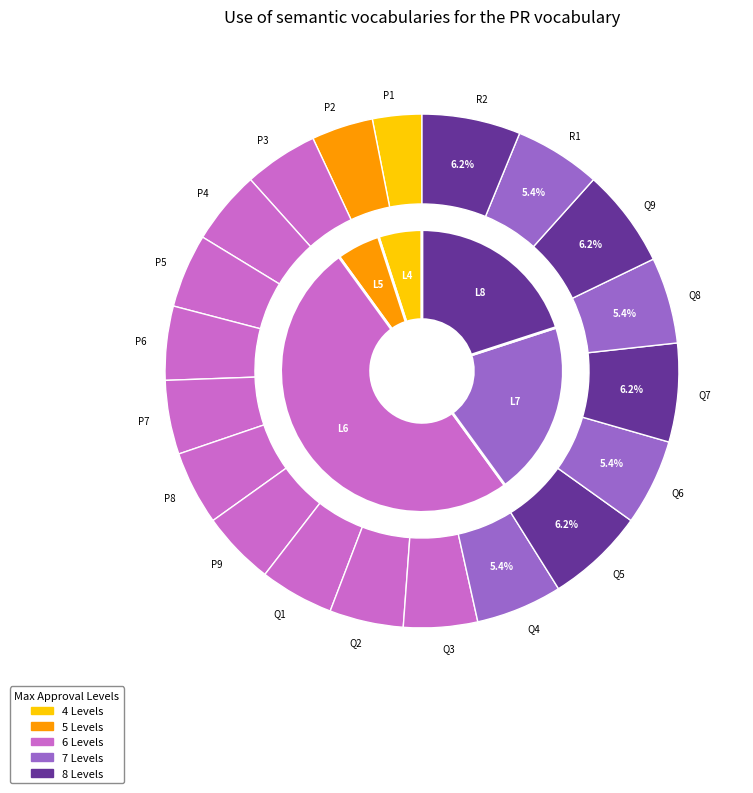

Is there any slice that represents more than half of the pie?

No